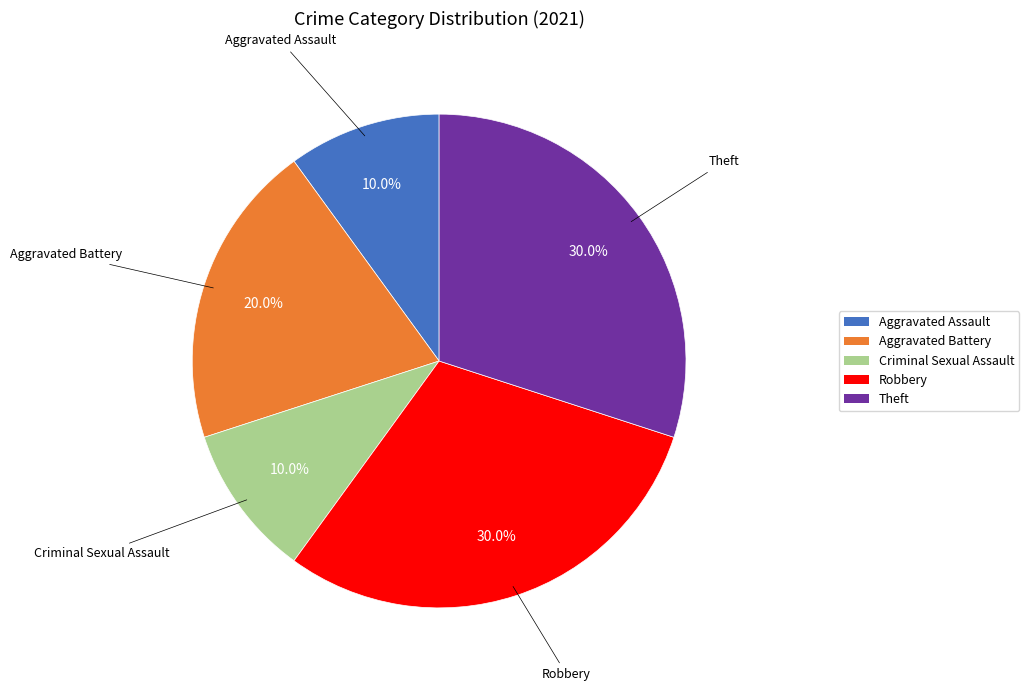

Does any single category account for the majority?

No